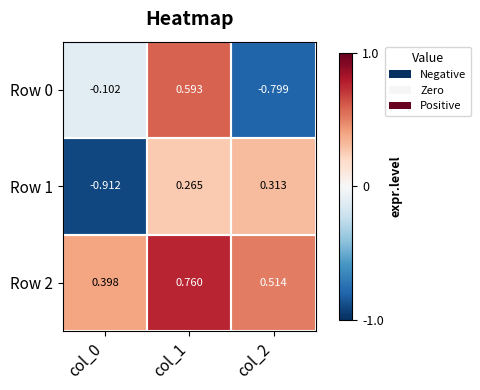

At which category is the sum across all series the highest?

col_1